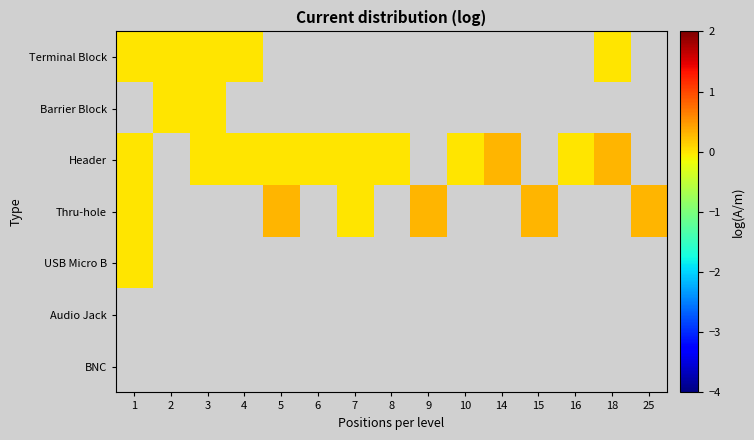

Is the value of Thru-hole at 25 greater than the value of Audio Jack at 1?

No